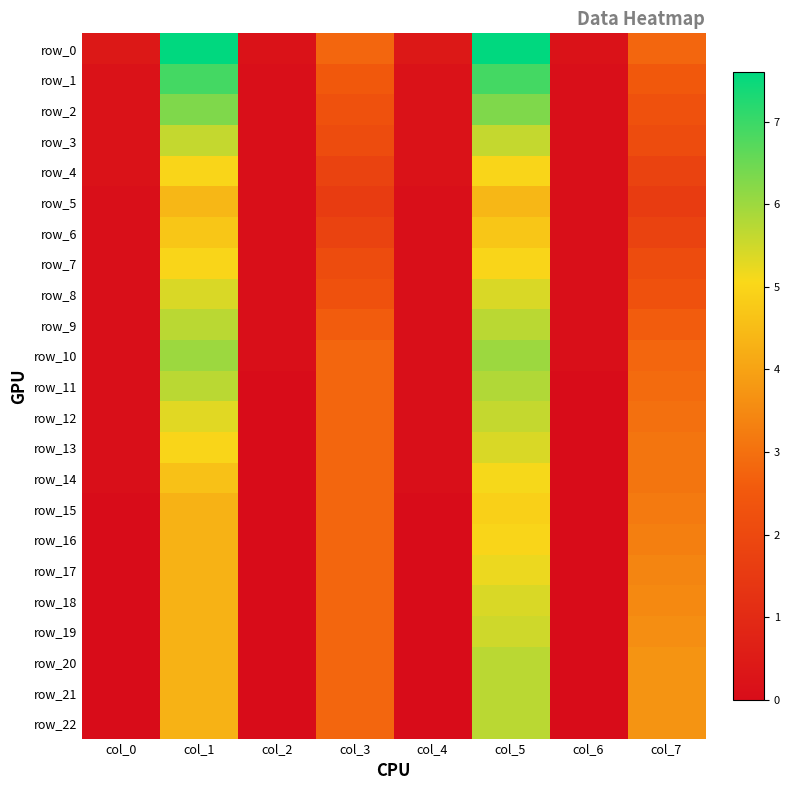

How many positive values does the row_17 series have?

4